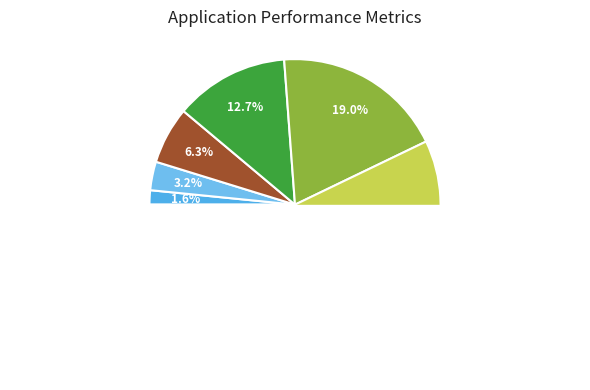

What is the ratio of the value at 16 to the value at 4?

4.0